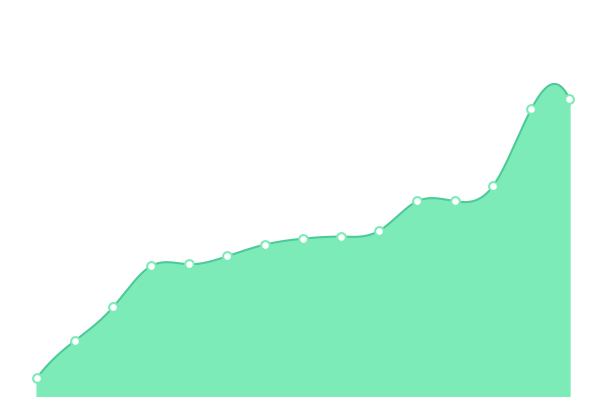

What is the ratio of the value at RED STAR CLUB CHAMPIGNY to the value at ASPTT 36 SPORTS NATURE?

1.2